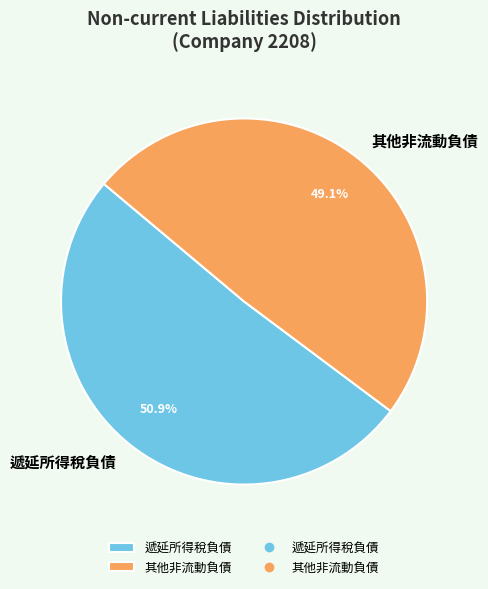

Does any single category account for the majority?

Yes